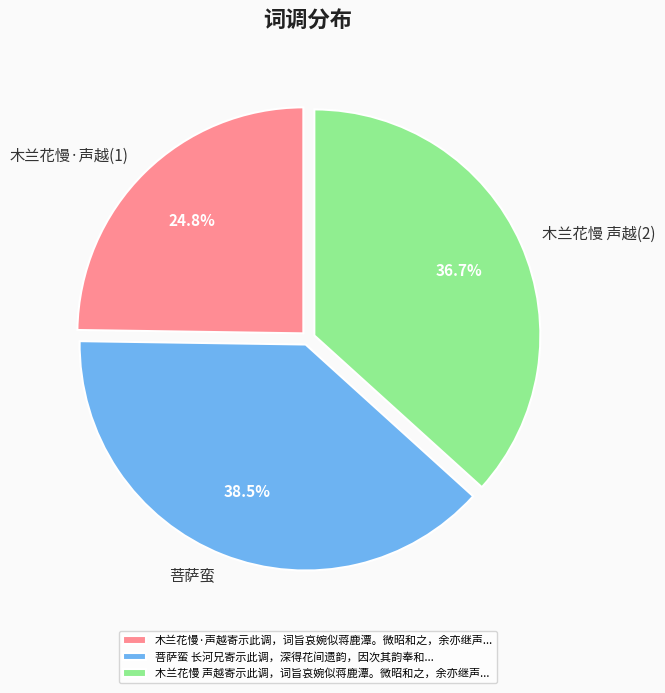

To the nearest percent, what is the difference between the largest and smallest slice percentages?

14%